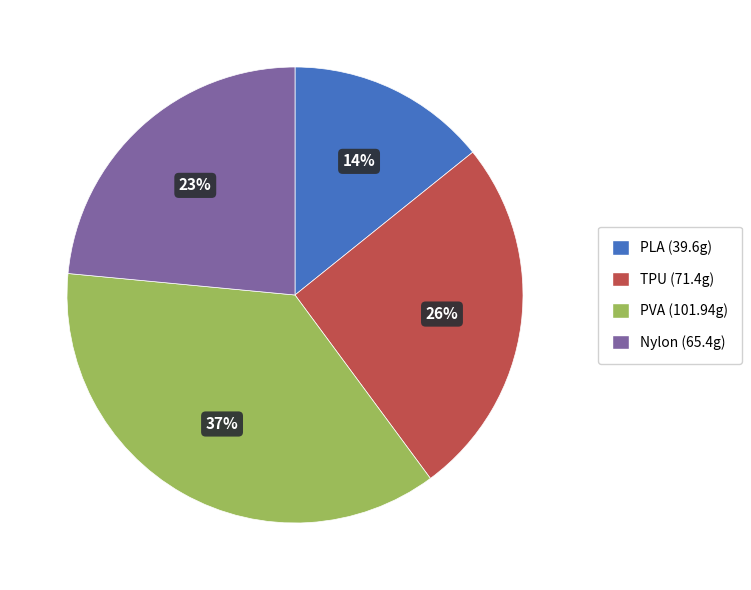

To the nearest percent, what portion does PVA represent?

37%